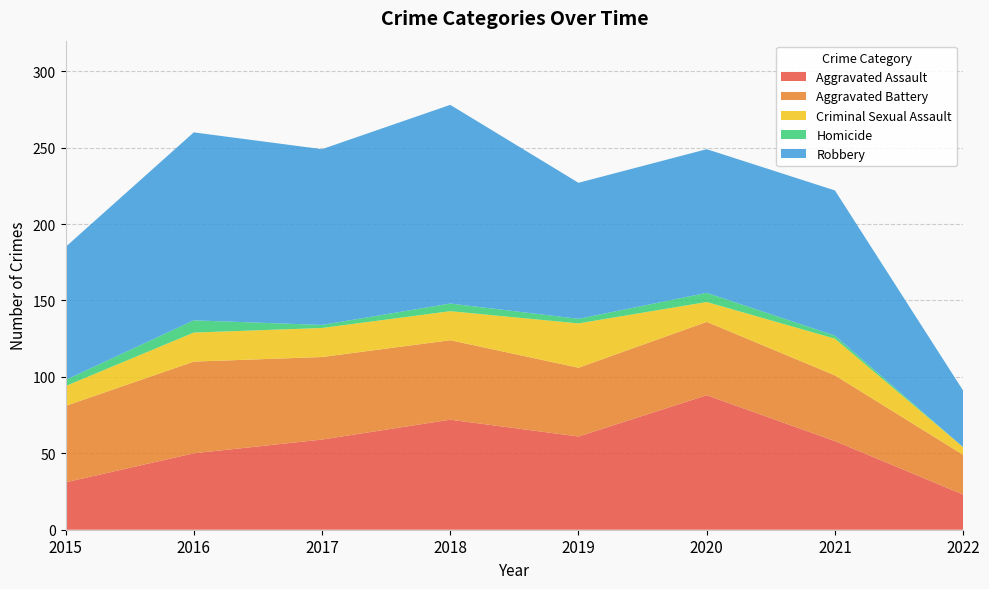

Reading left to right, list all the values displayed in this chart.

Aggravated Assault: 2015=31	2016=50	2017=59	2018=72	2019=61	2020=88	2021=58	2022=23
Aggravated Battery: 2015=50	2016=60	2017=54	2018=52	2019=45	2020=48	2021=43	2022=26
Criminal Sexual Assault: 2015=13	2016=19	2017=19	2018=19	2019=29	2020=13	2021=24	2022=5
Homicide: 2015=4	2016=8	2017=2	2018=5	2019=3	2020=6	2021=2	2022=0
Robbery: 2015=87	2016=123	2017=115	2018=130	2019=89	2020=94	2021=95	2022=37